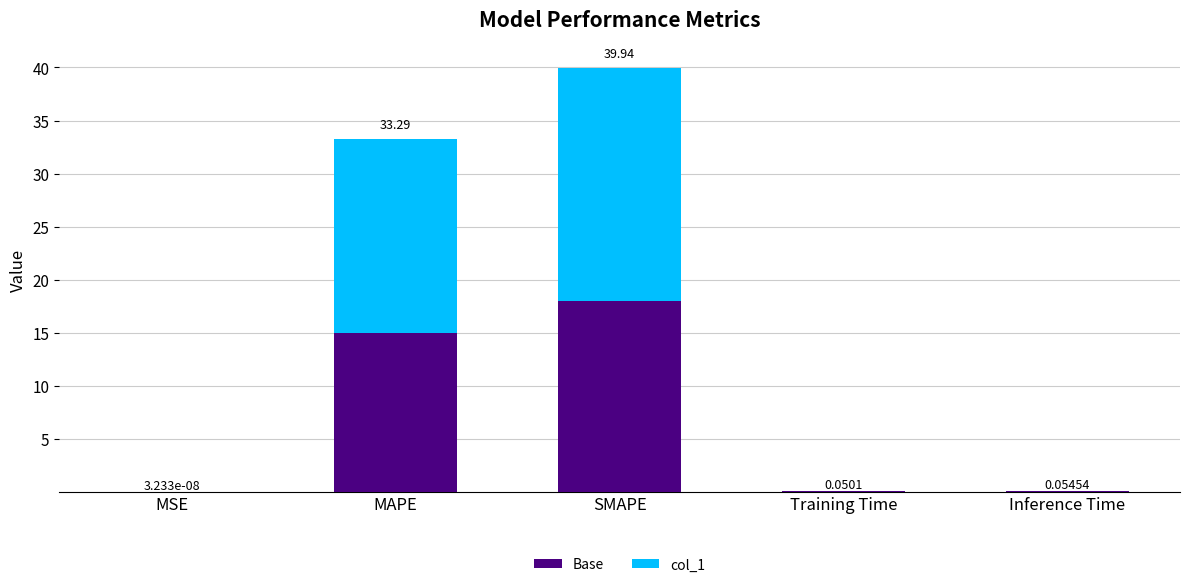

At which category is the sum across all series the highest?

SMAPE